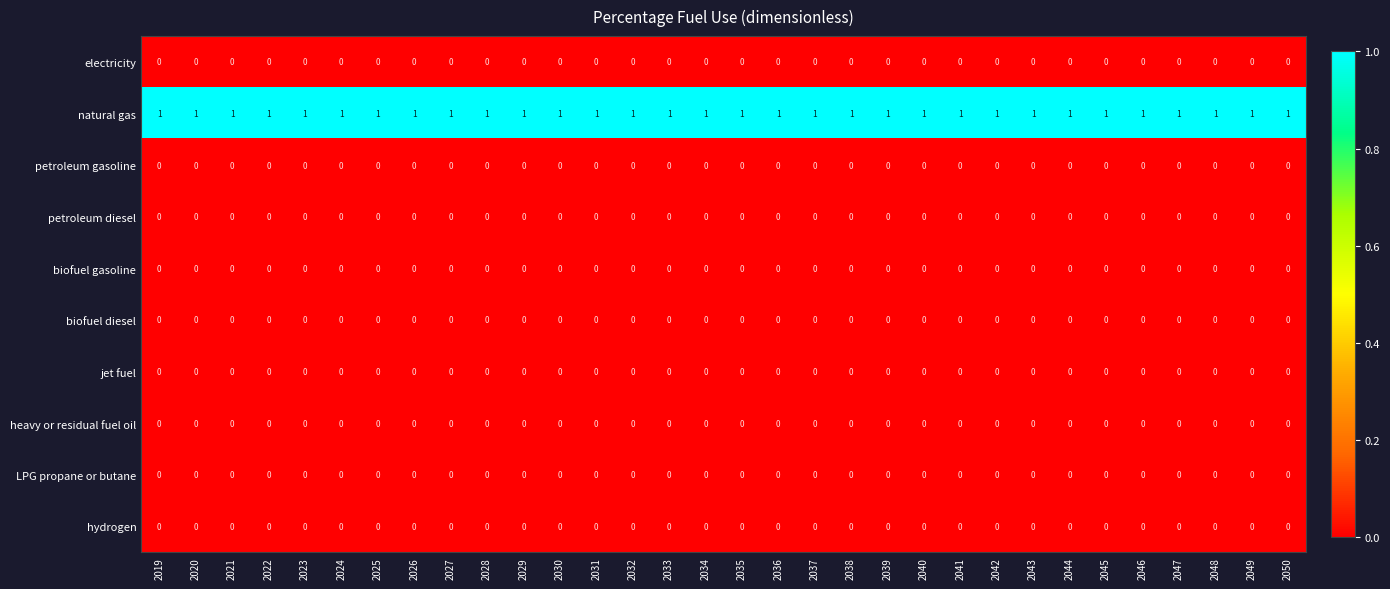

The biofuel gasoline series shows 0 at 2022. True or false?

True